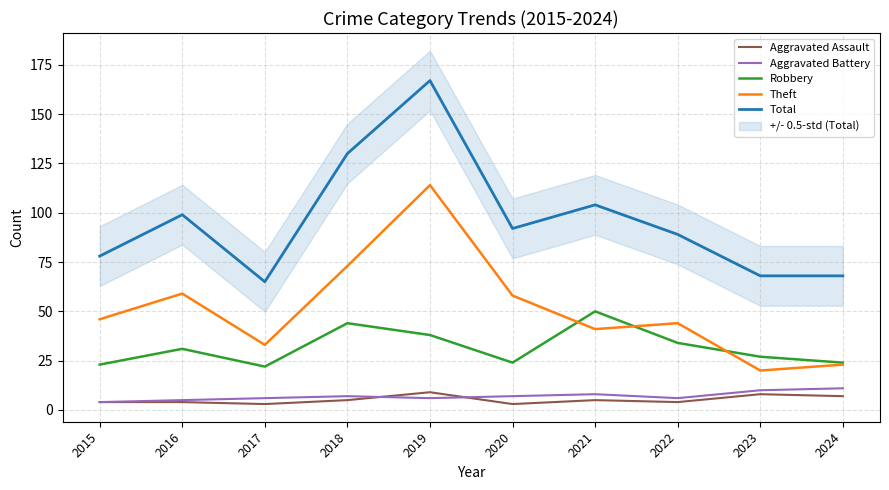

What is the total value across all series at 2016?

198